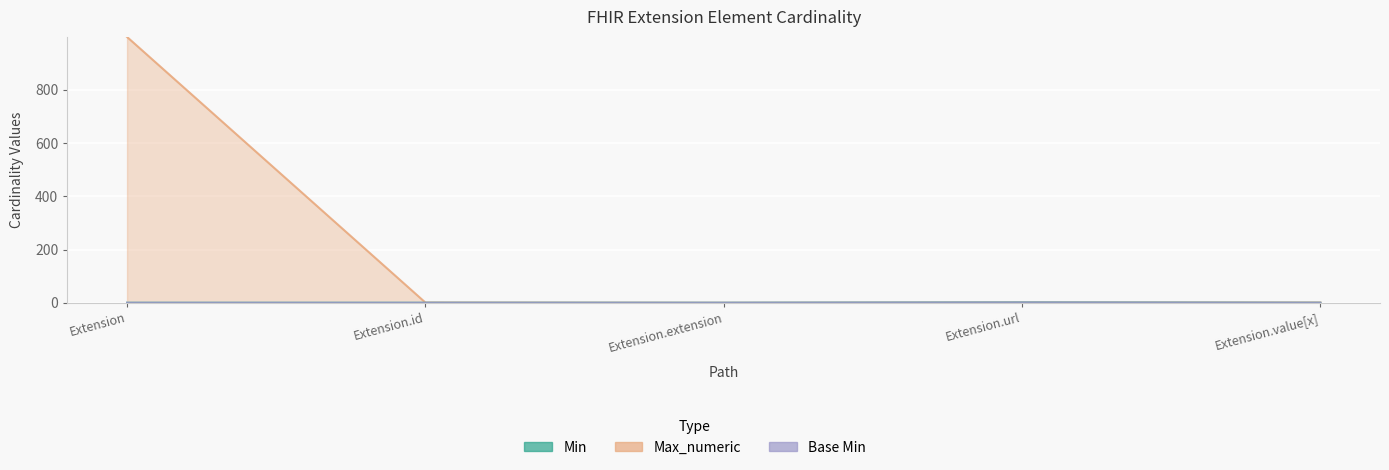

Reading left to right, transcribe all the data shown in this chart.

Min: 0	0	0	1	0
Max_numeric: 999	1	0	1	1
Base Min: 0	0	0	1	0